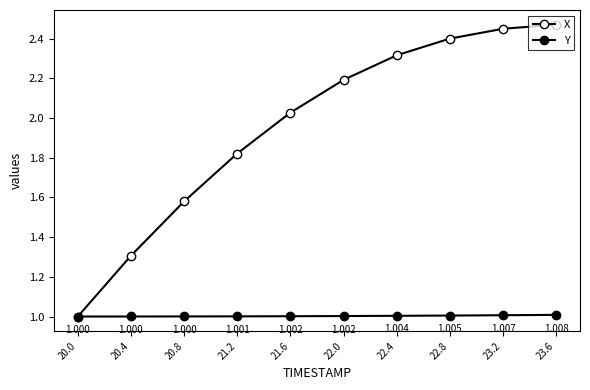

List the series in order of their peak value, lowest first.

Y, X